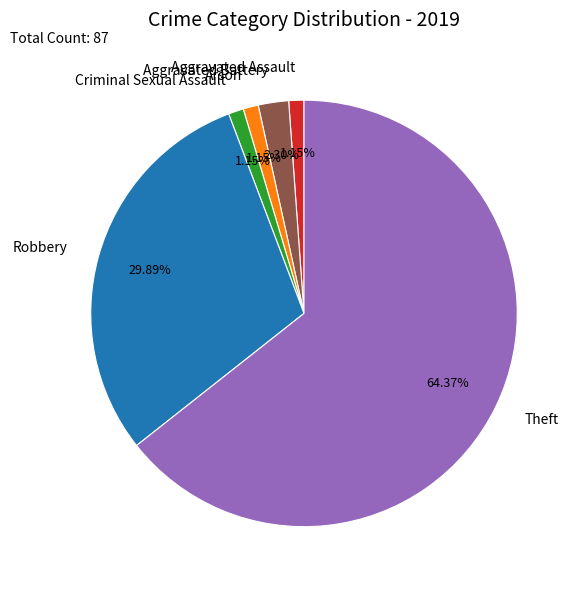

Which slice is the largest?

Theft